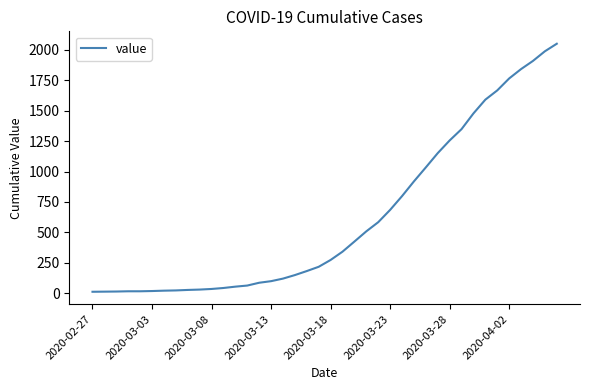

What is the greatest value displayed?

2049